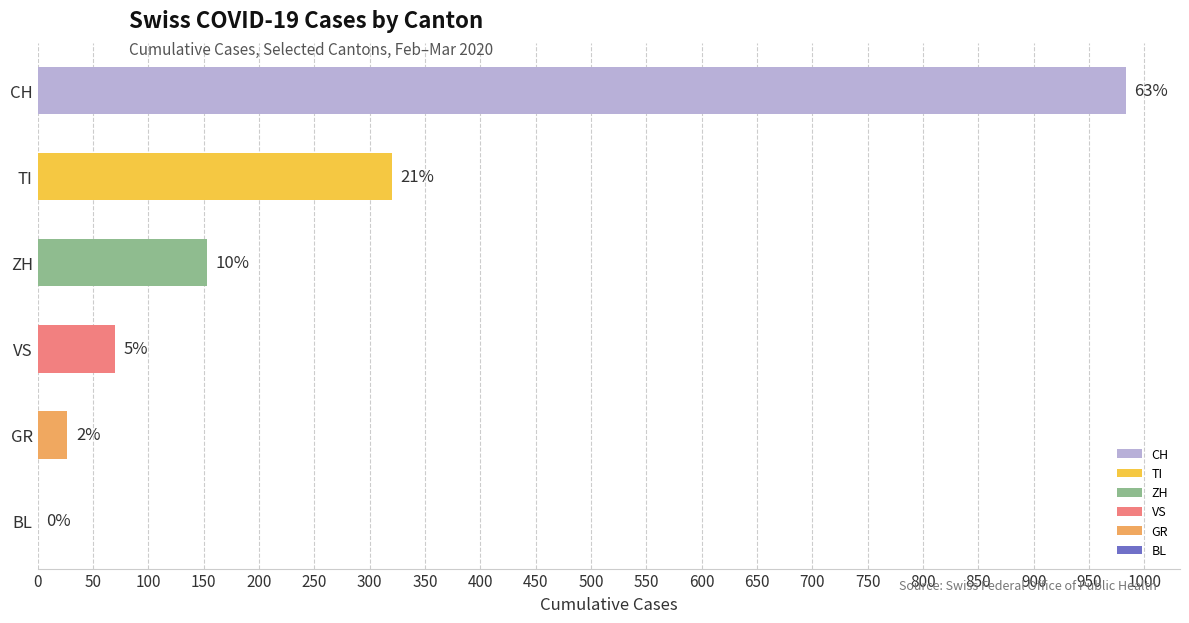

Rank the series by their maximum value, from highest to lowest.

CH, TI, ZH, VS, GR, BL